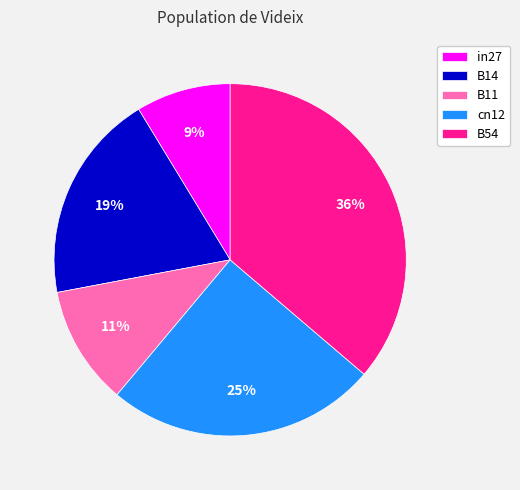

What is the smallest slice in the pie chart?

in27